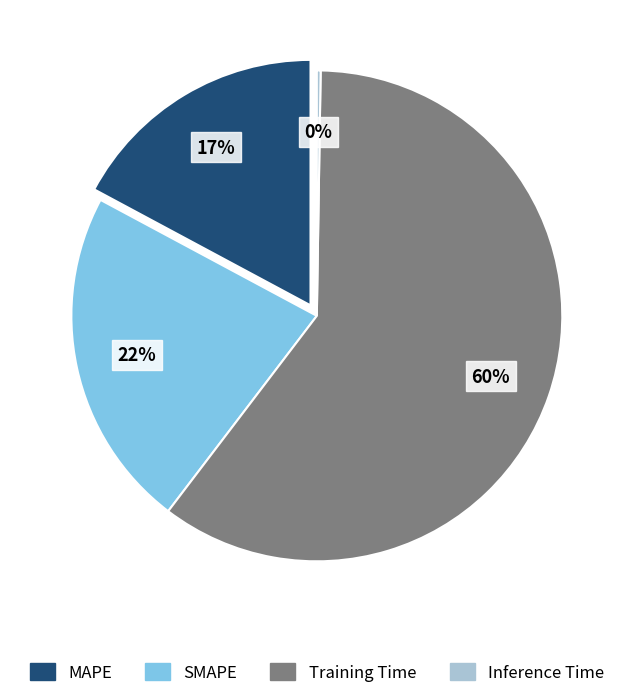

How much of the chart is everything except Training Time?

39.9%